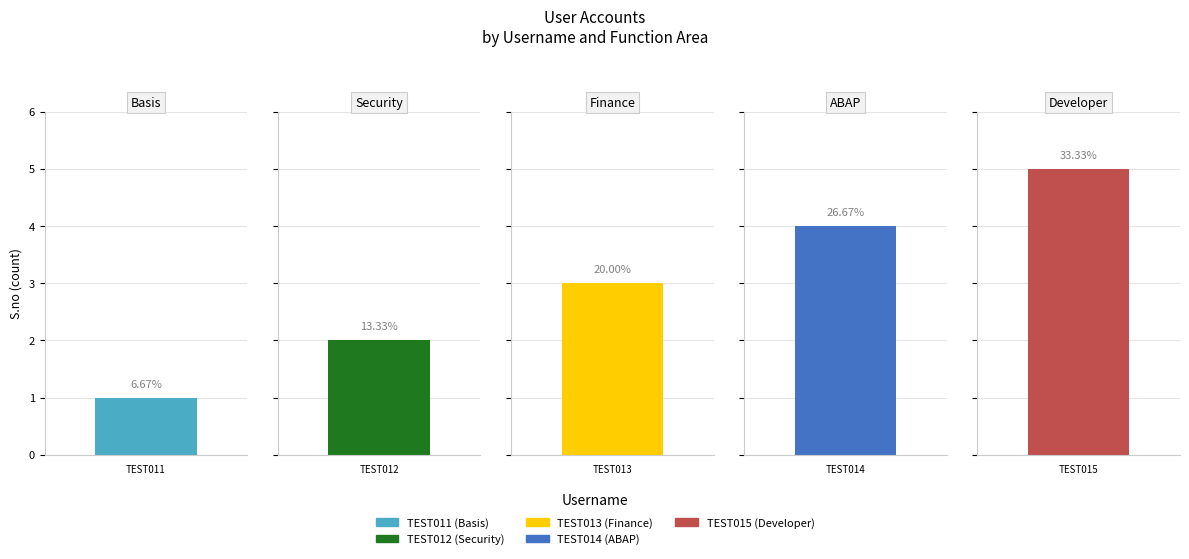

Does the chart contain stacked bars?

No